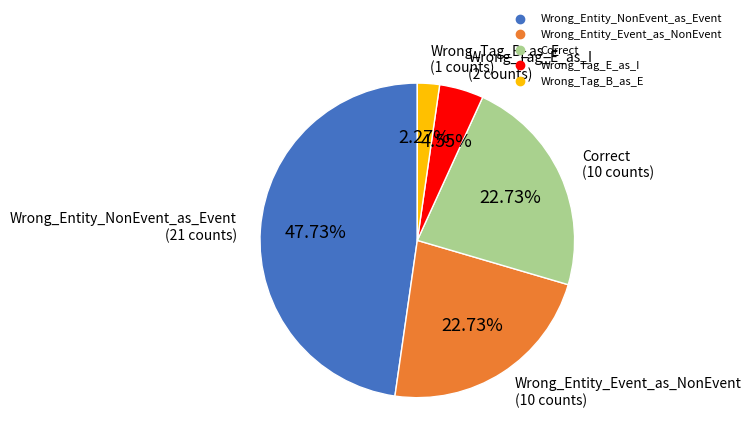

How many segments does this pie chart have?

5